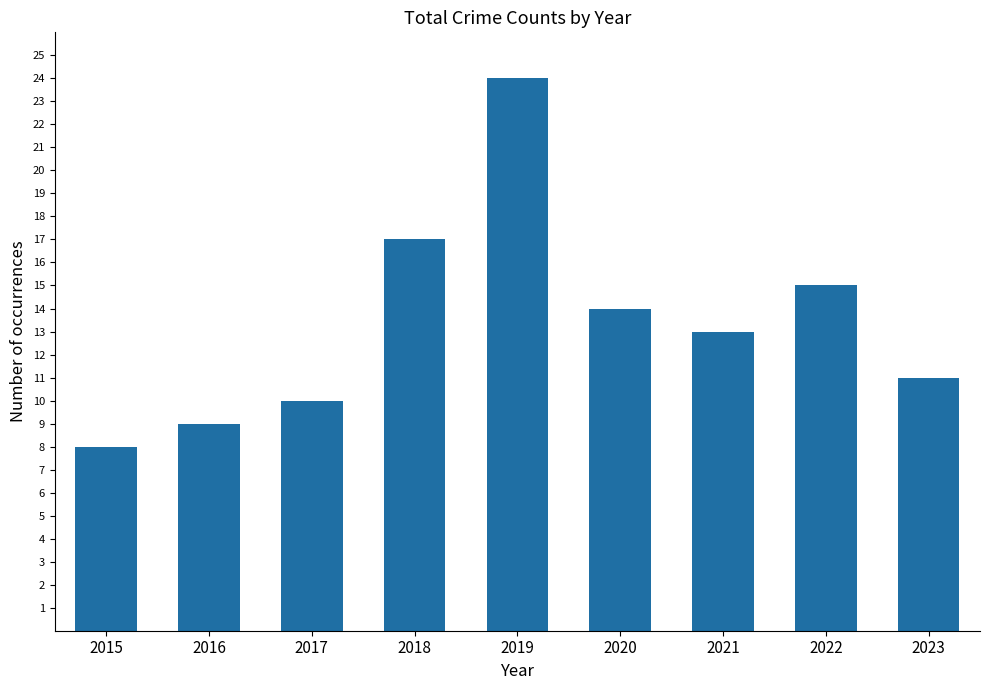

Does the chart contain stacked bars?

No